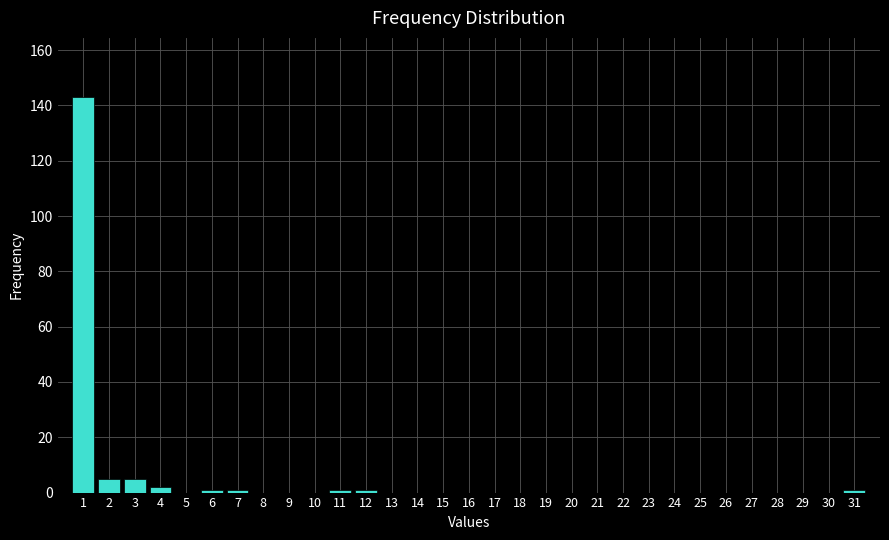

What is the sum of all values?

160